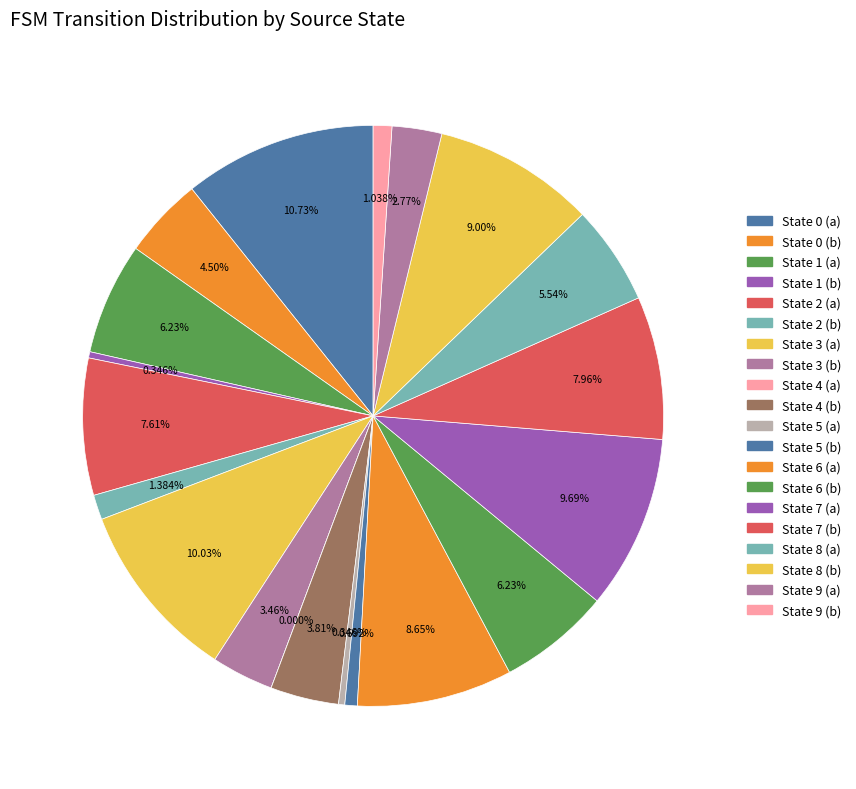

Count the number of slices in the pie.

20